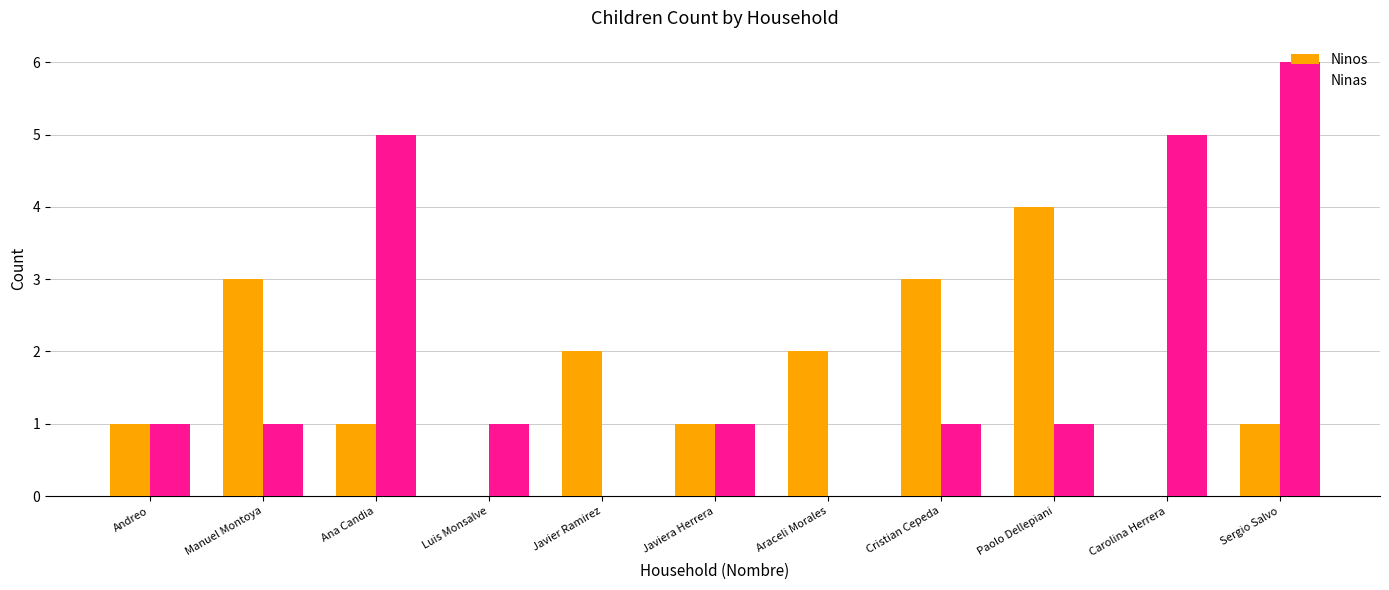

What is the highest value of the Ninos series?

4